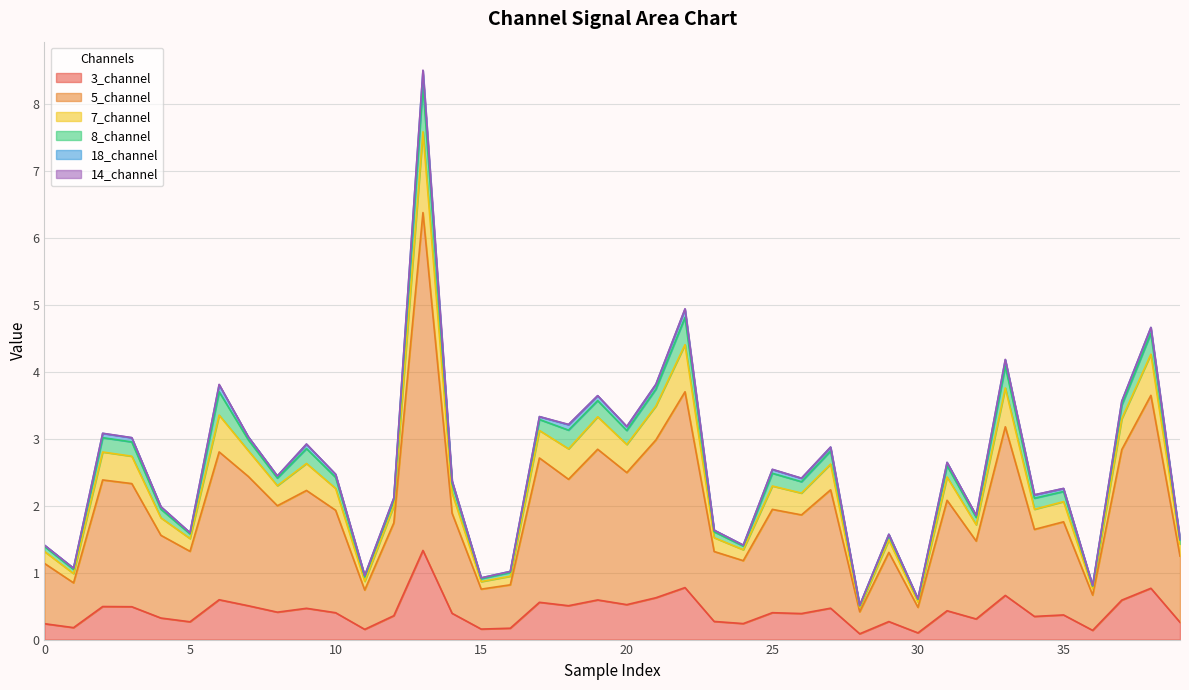

What is the highest value of the 3_channel series?

1.3